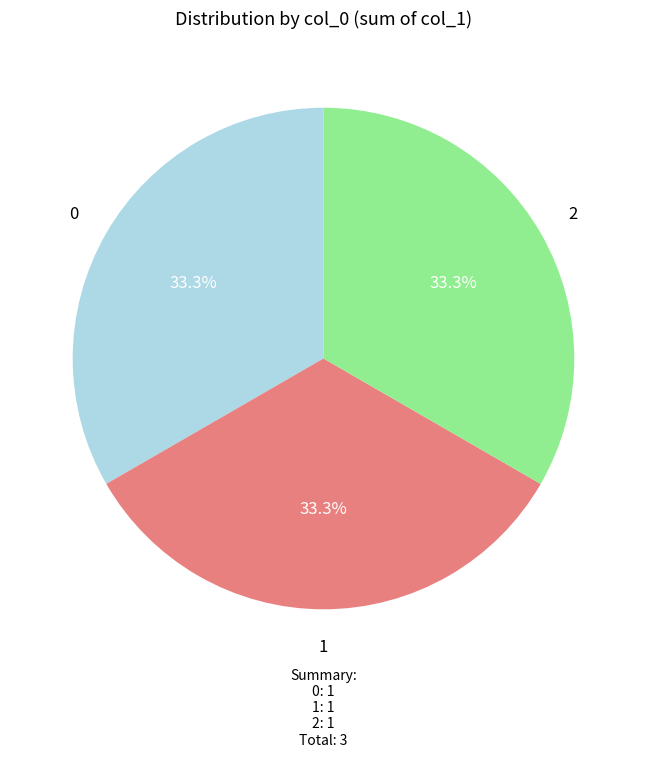

Is there any slice that represents more than half of the pie?

No